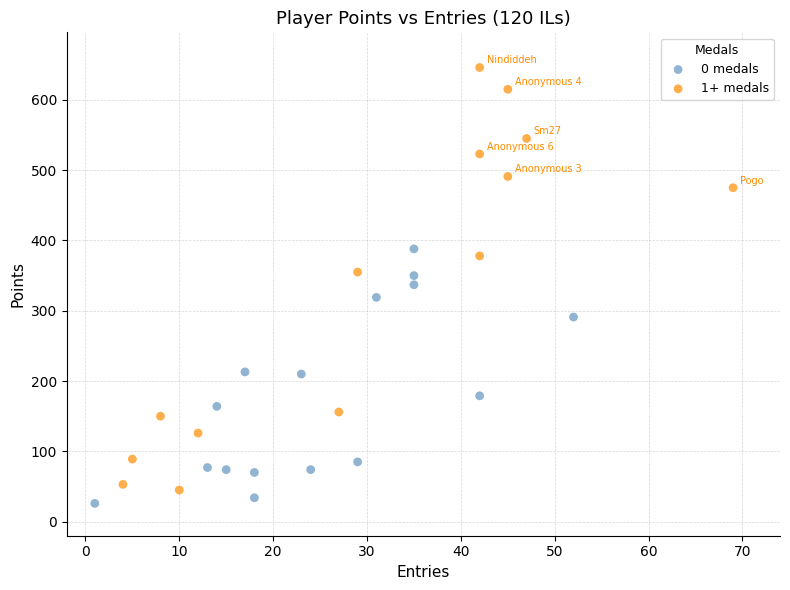

Which series has the largest Y range (max minus min)?

1+ medals